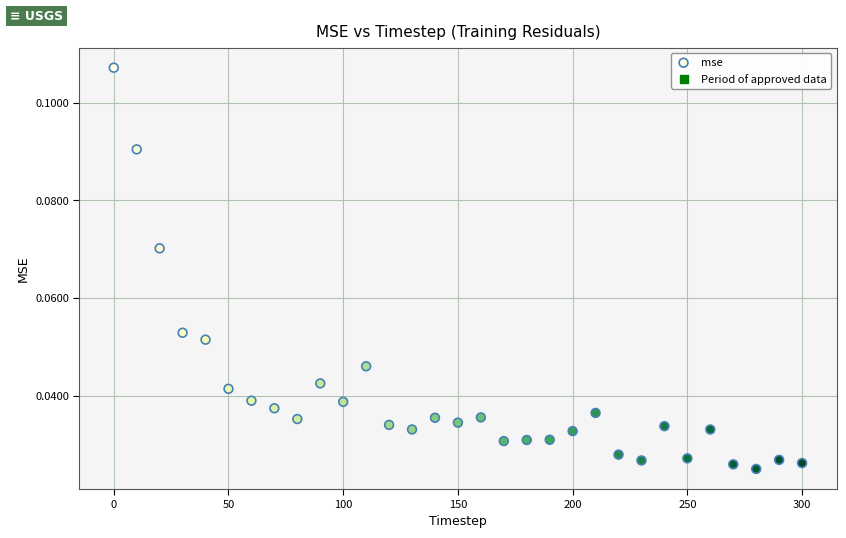

What is the range of X values (max minus min)?

300.0